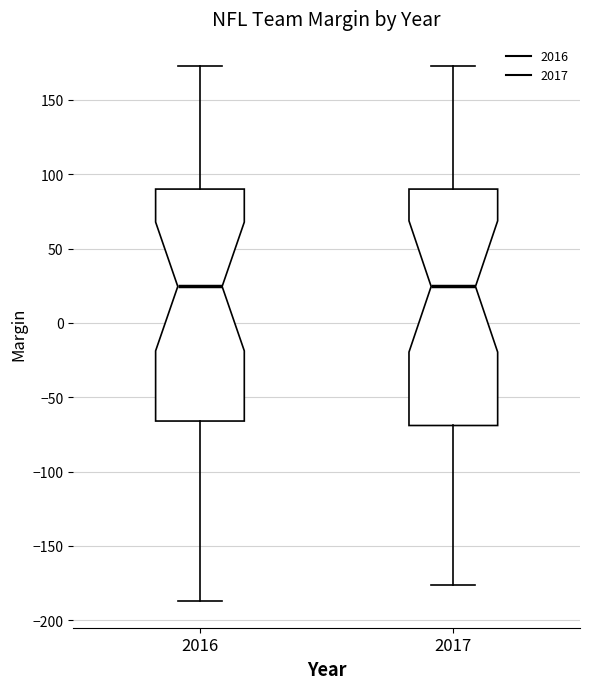

Where is the lower edge of the box at x = 2017 on the y-axis? The values are not printed on the chart, so give them approximately, as read against the axis.

-70